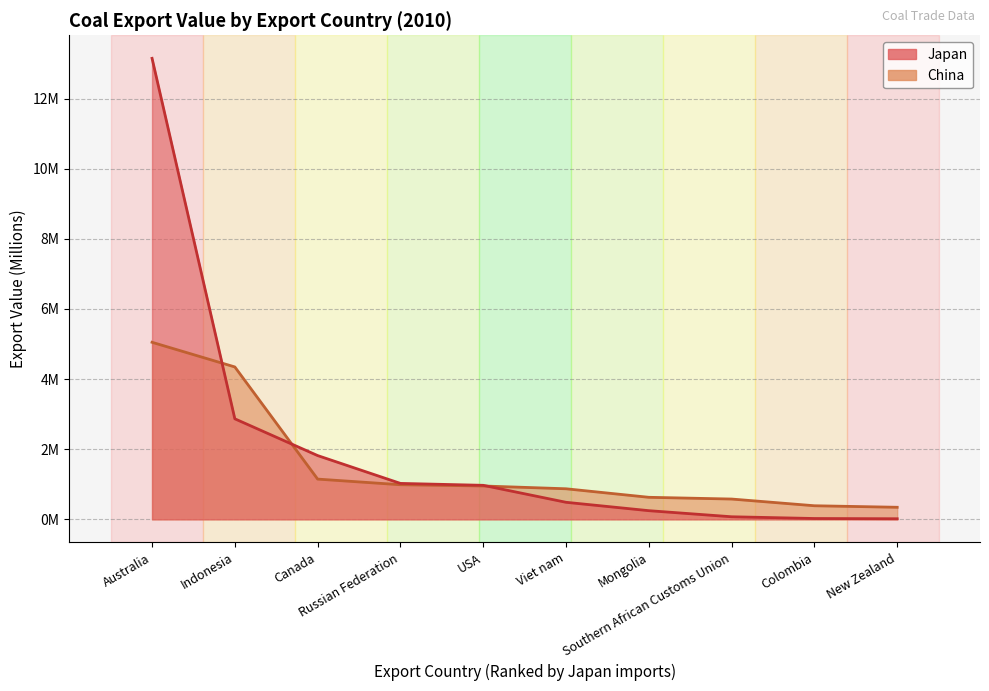

What is the total value across all series at Australia?

18.2